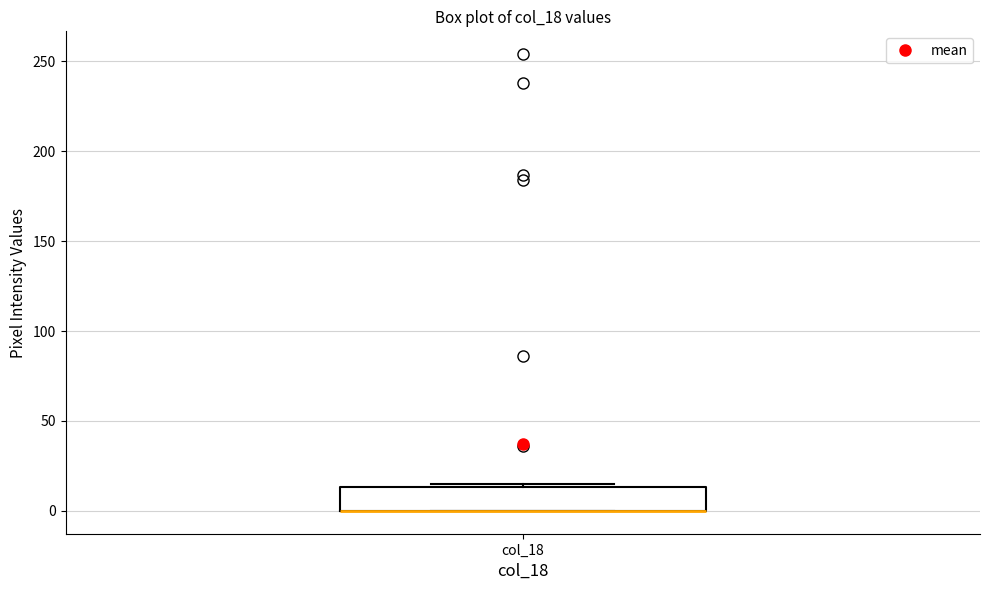

Transcribe this box plot: give where the median line is, the range the box spans, and where the two whiskers end, as read against the y-axis. The values are not printed on the chart, so give them approximately, as read against the axis.

median 0 (drawn on the box's lower edge), box 0 to 15, whiskers 0 to 15